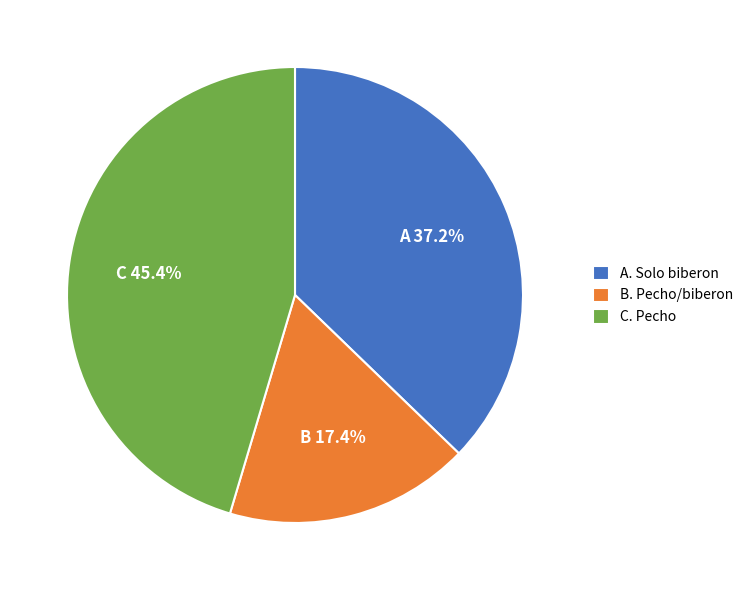

Rank the categories by value from highest to lowest.

C. Pecho, A. Solo biberon, B. Pecho/biberon